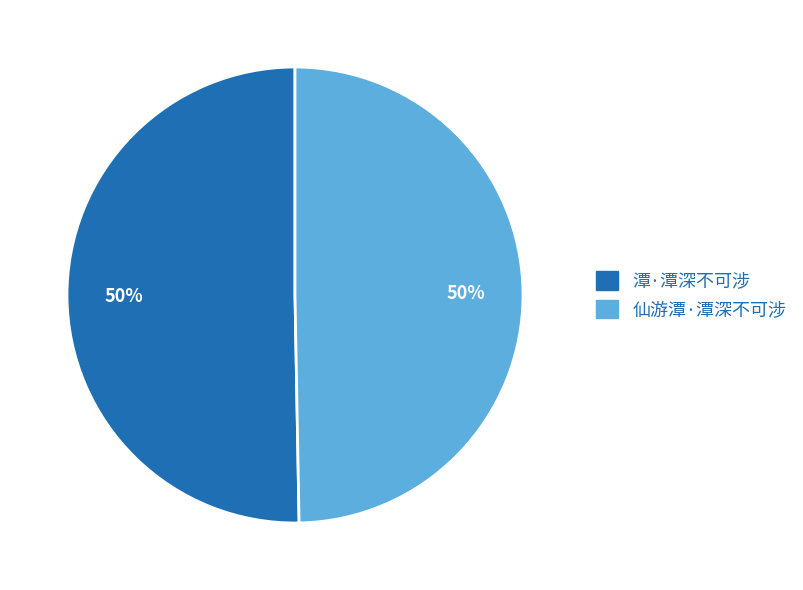

What is the ratio of the value at 潭·潭深不可涉 to the value at 仙游潭·潭深不可涉?

1.0